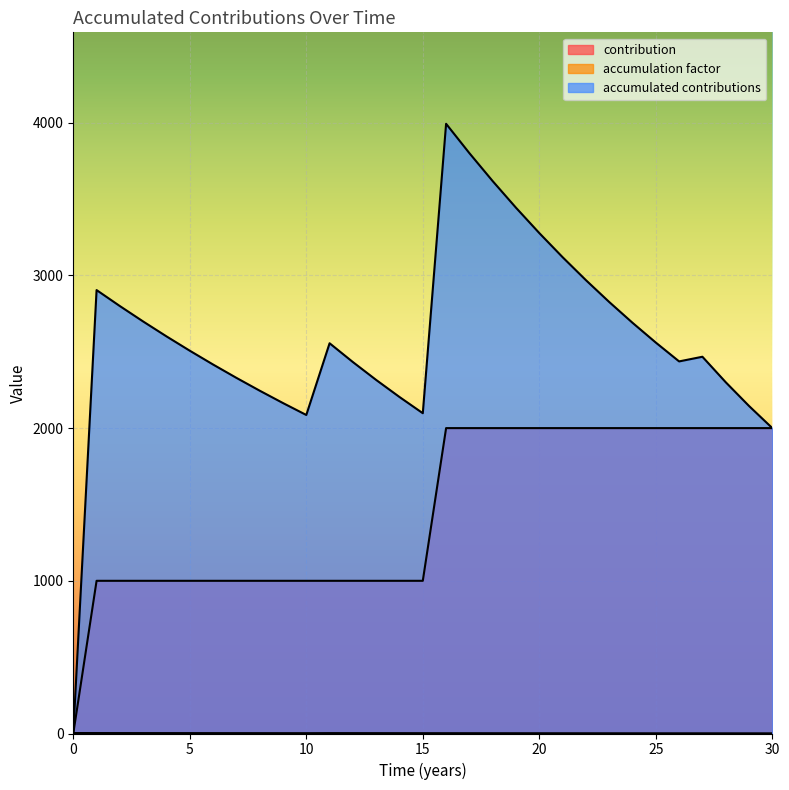

Reading left to right, extract all data points from this chart.

contribution: 0=0.0	1=1000.0	2=1000.0	3=1000.0	4=1000.0	5=1000.0	6=1000.0	7=1000.0	8=1000.0	9=1000.0	10=1000.0	11=1000.0	12=1000.0	13=1000.0	14=1000.0	15=1000.0	16=2000.0	17=2000.0	18=2000.0	19=2000.0	20=2000.0	21=2000.0	22=2000.0	23=2000.0	24=2000.0	25=2000.0	26=2000.0	27=2000.0	28=2000.0	29=2000.0	30=2000.0
accumulation factor: 0=3.0	1=2.9	2=2.8	3=2.7	4=2.6	5=2.5	6=2.4	7=2.3	8=2.2	9=2.2	10=2.1	11=2.6	12=2.4	13=2.3	14=2.2	15=2.1	16=2.0	17=1.9	18=1.8	19=1.7	20=1.6	21=1.6	22=1.5	23=1.4	24=1.3	25=1.3	26=1.2	27=1.2	28=1.2	29=1.1	30=1.0
accumulated contributions: 0=0.0	1=2904.0	2=2799.2	3=2698.2	4=2600.8	5=2506.9	6=2416.4	7=2329.2	8=2245.1	9=2164.1	10=2086.0	11=2555.7	12=2432.5	13=2315.3	14=2203.8	15=2097.6	16=3993.0	17=3800.6	18=3617.5	19=3443.1	20=3277.2	21=3119.3	22=2969.0	23=2825.9	24=2689.8	25=2560.2	26=2436.8	27=2467.4	28=2300.5	29=2145.0	30=2000.0